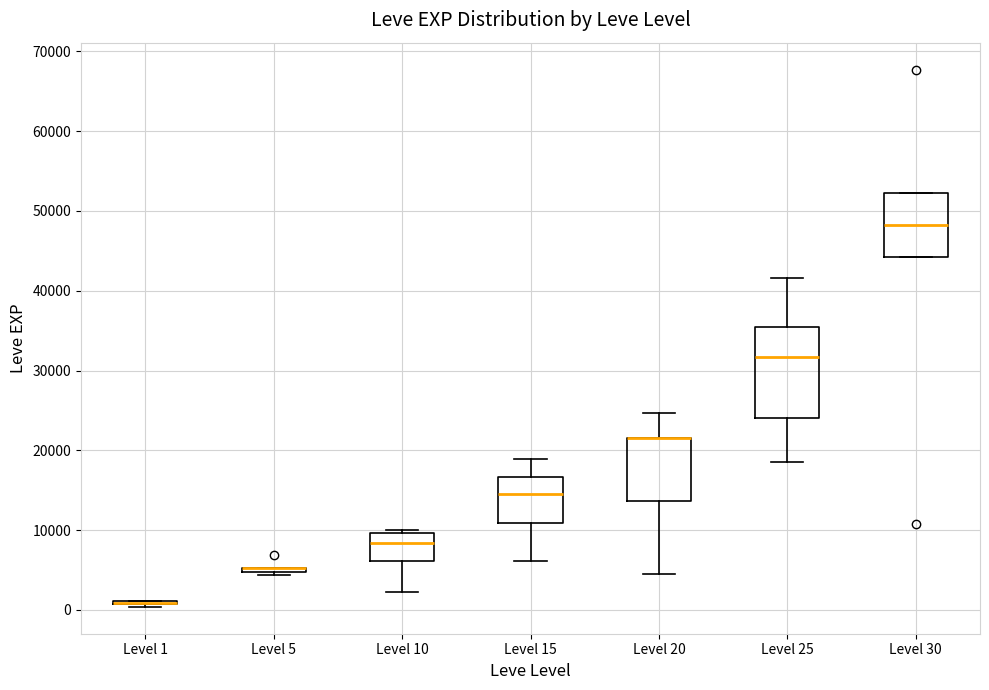

Reading left to right, read every box against the y-axis: the position of its median line, the range the box covers, and the ends of its whiskers. The values are not printed on the chart, so give them approximately, as read against the axis.

Level 1: box collapsed to a line at 1000, whiskers 0 to 1000
Level 5: box collapsed to a line at 5000, whiskers 4000 to 5000
Level 10: median 8000, box 6000 to 10000, whiskers 2000 to 10000 (just above the box's upper edge)
Level 15: median 15000, box 11000 to 17000, whiskers 6000 to 19000
Level 20: median 22000 (drawn on the box's upper edge), box 14000 to 22000, whiskers 4000 to 25000
Level 25: median 32000, box 24000 to 35000, whiskers 18000 to 42000
Level 30: median 48000, box 44000 to 52000, whiskers 44000 to 52000